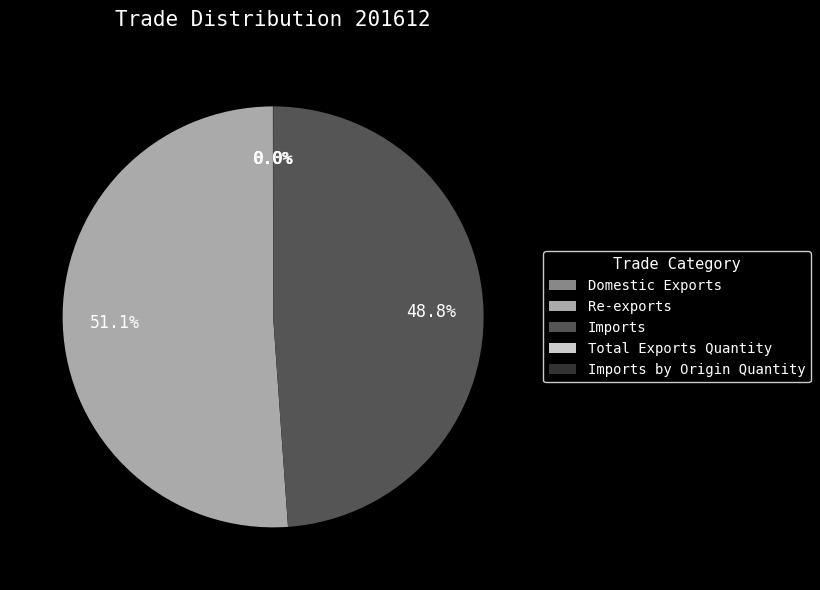

What is the majority slice?

Re-exports